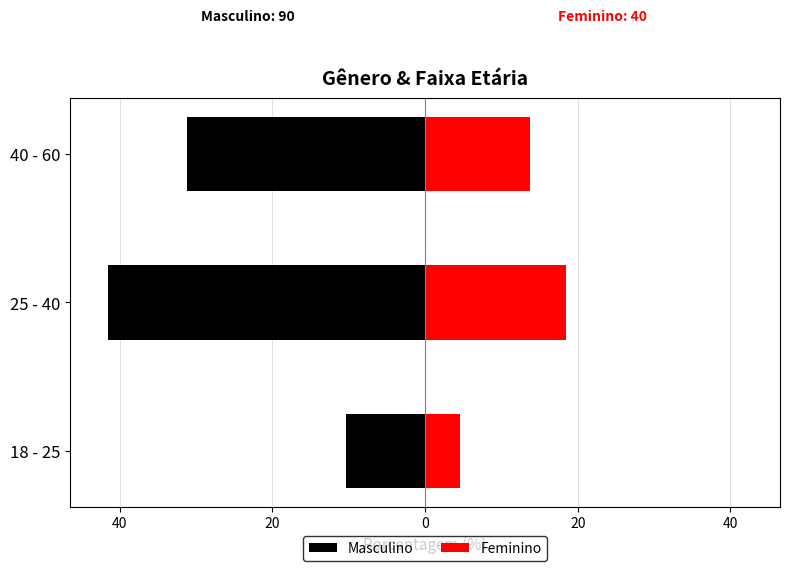

Which series has the widest spread of values?

Masculino